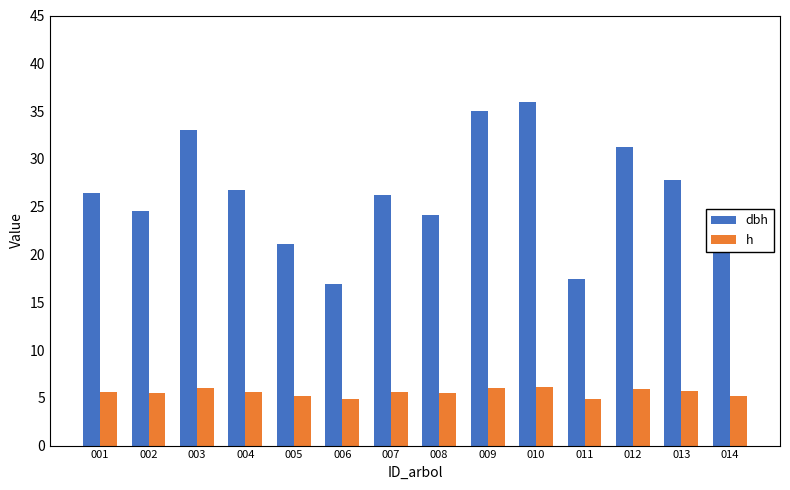

Which series has the largest total across all categories?

dbh